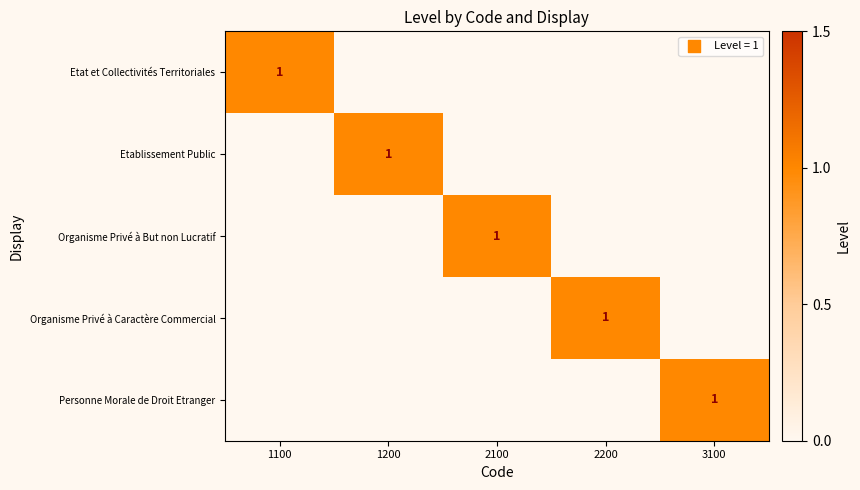

Rank the categories by Personne Morale de Droit Etranger value from highest to lowest.

3100, 1100, 1200, 2100, 2200